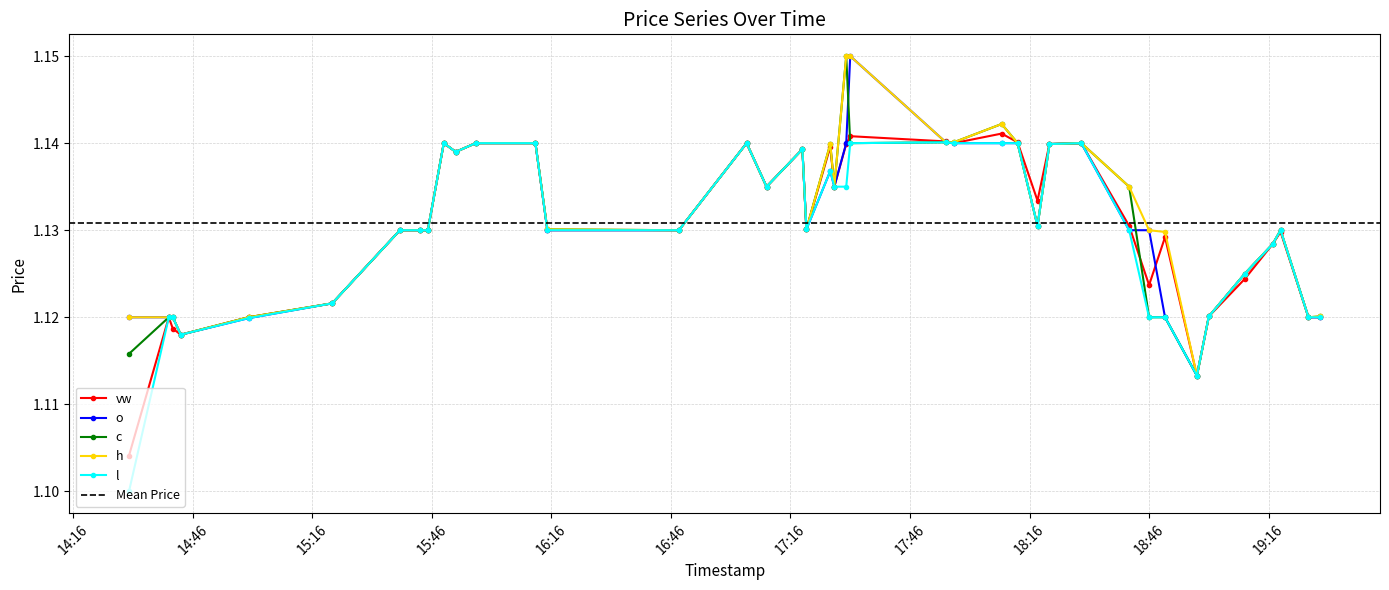

How many c values are between 1 and 2?

40